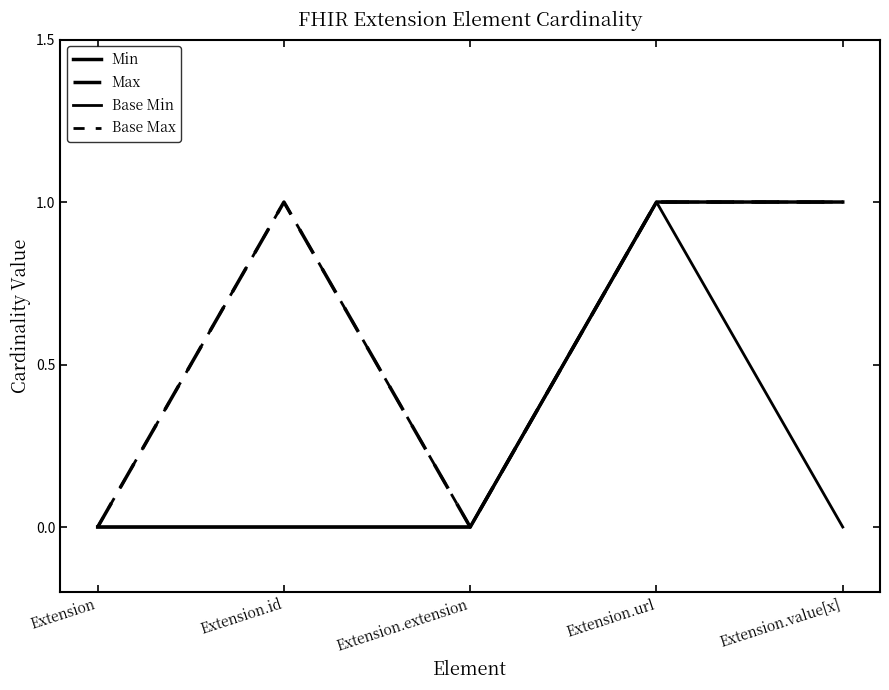

Which series changed the most between Extension.extension and Extension.url?

Min